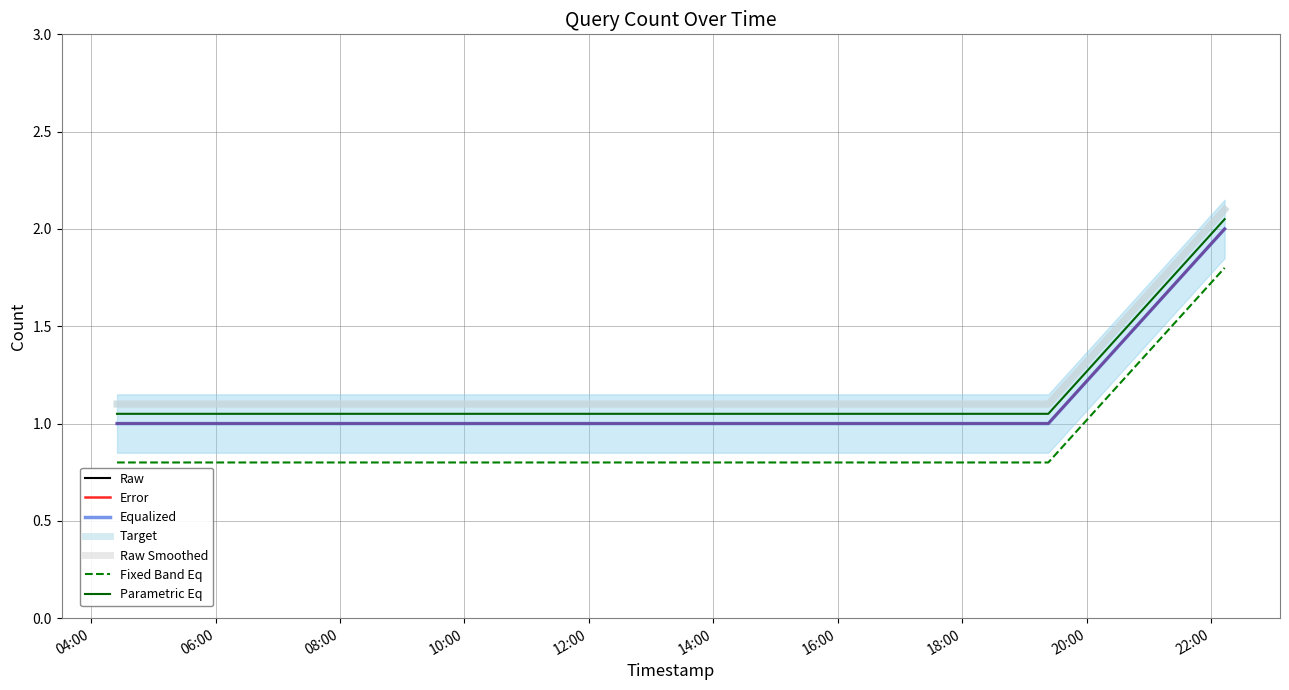

Reading right to left, transcribe all the data shown in this chart.

2	1	1	1